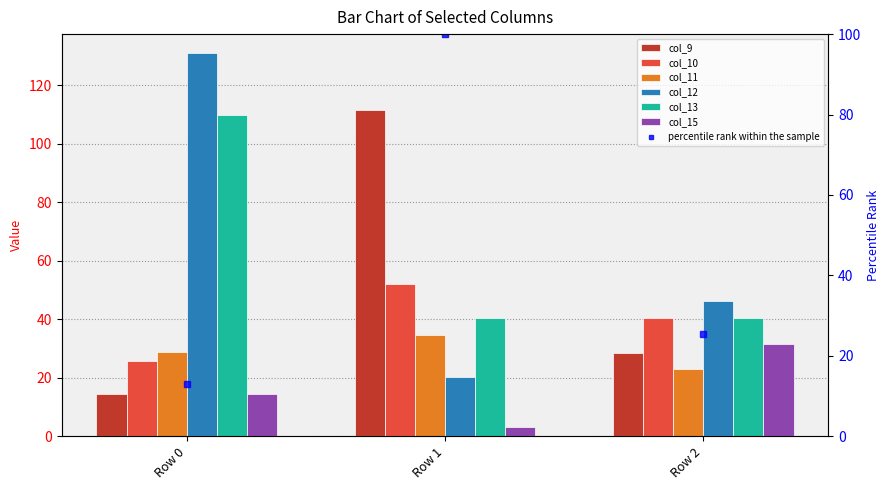

What is the minimum value shown in the chart?

3.0